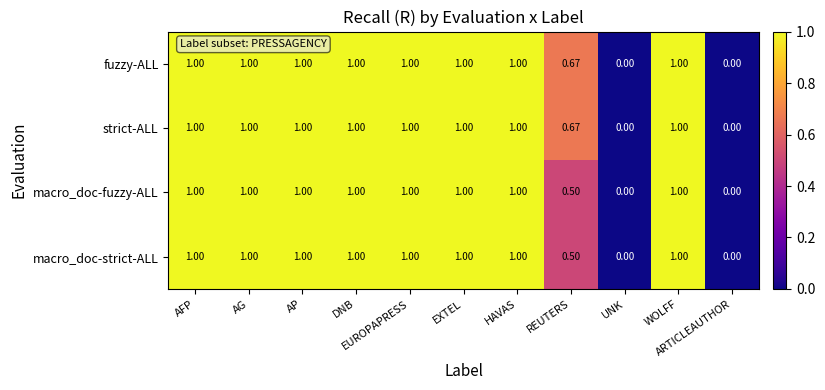

Count the number of data series in this chart.

4